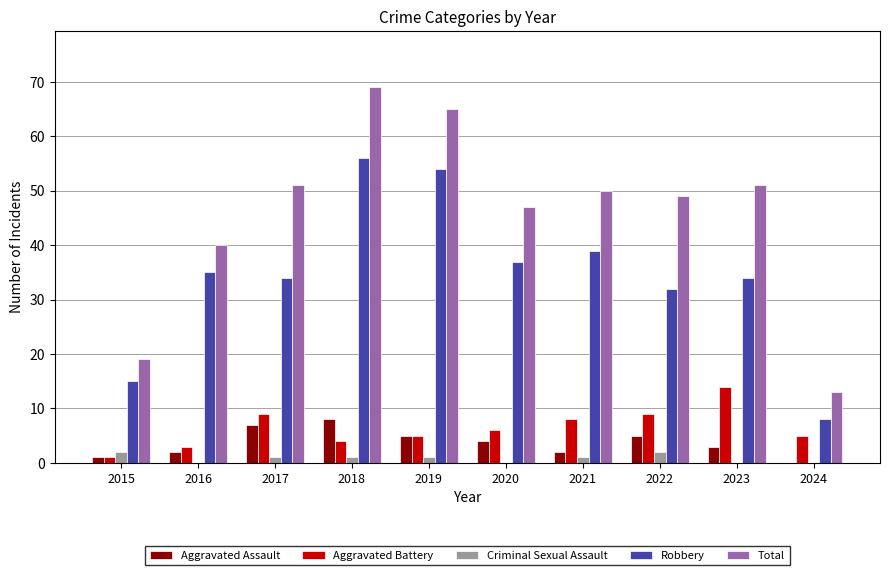

How many series are shown in this chart?

5